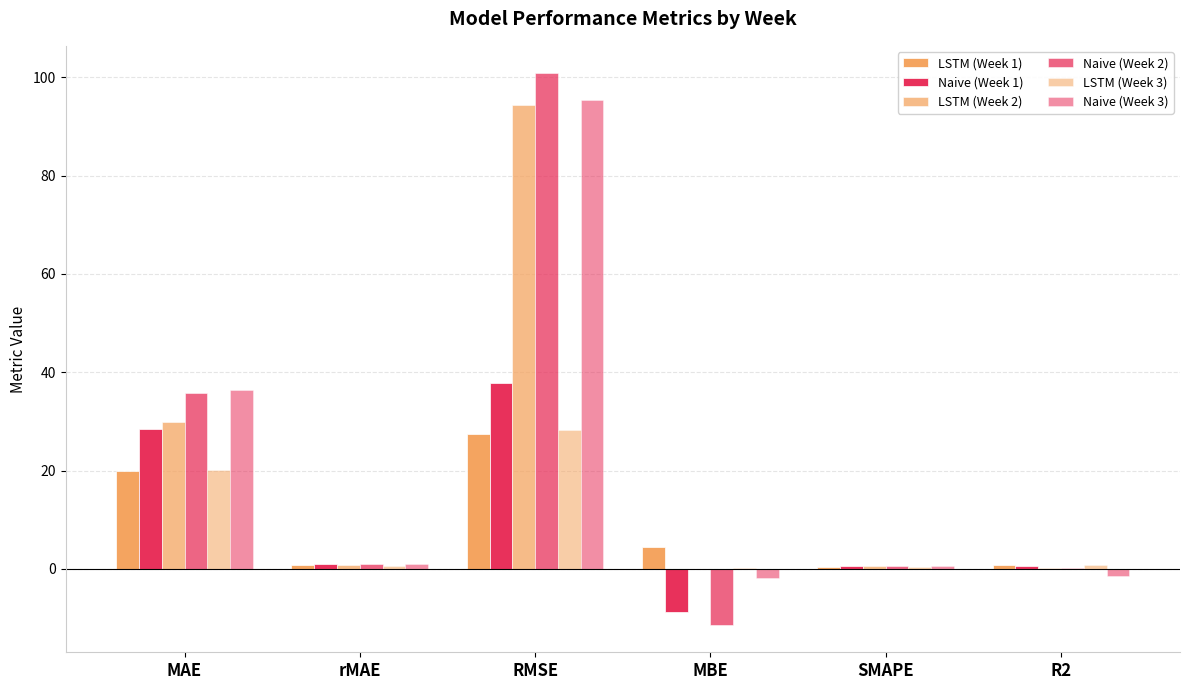

What position from the left is SMAPE?

5